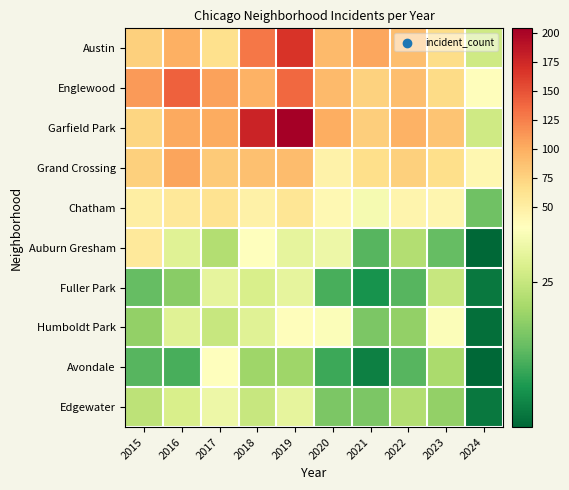

Which category has the lowest value across all series?

2024